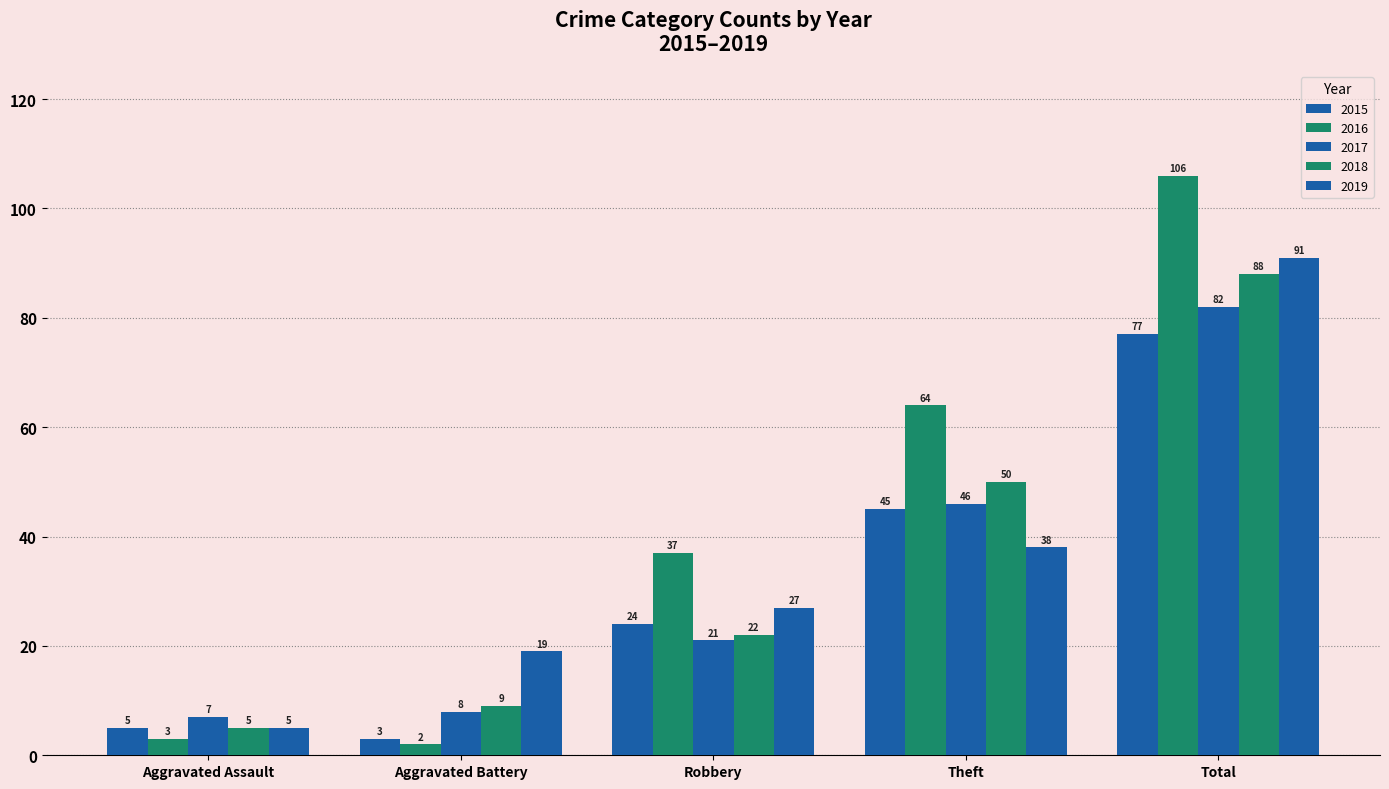

What is the value of the 2017 bar at the 1st from the left?

7